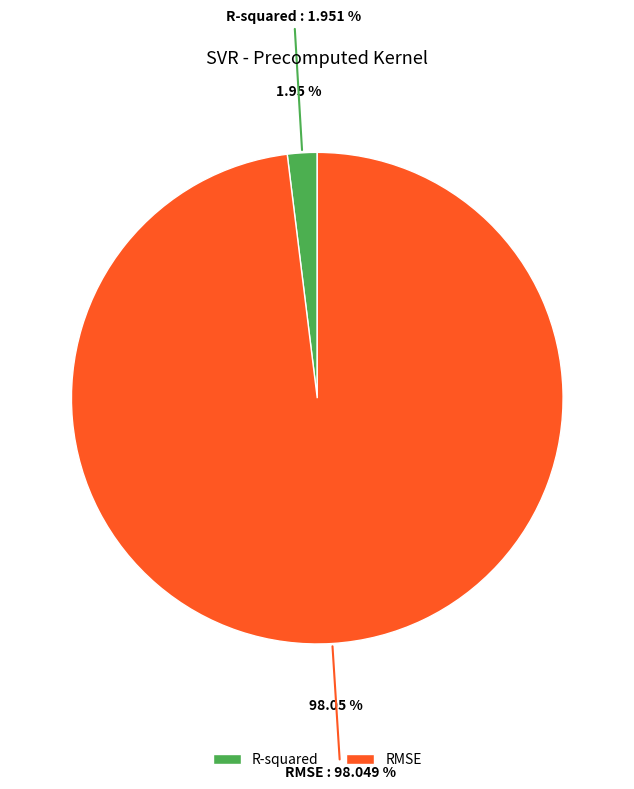

How many slices are in this pie chart?

2